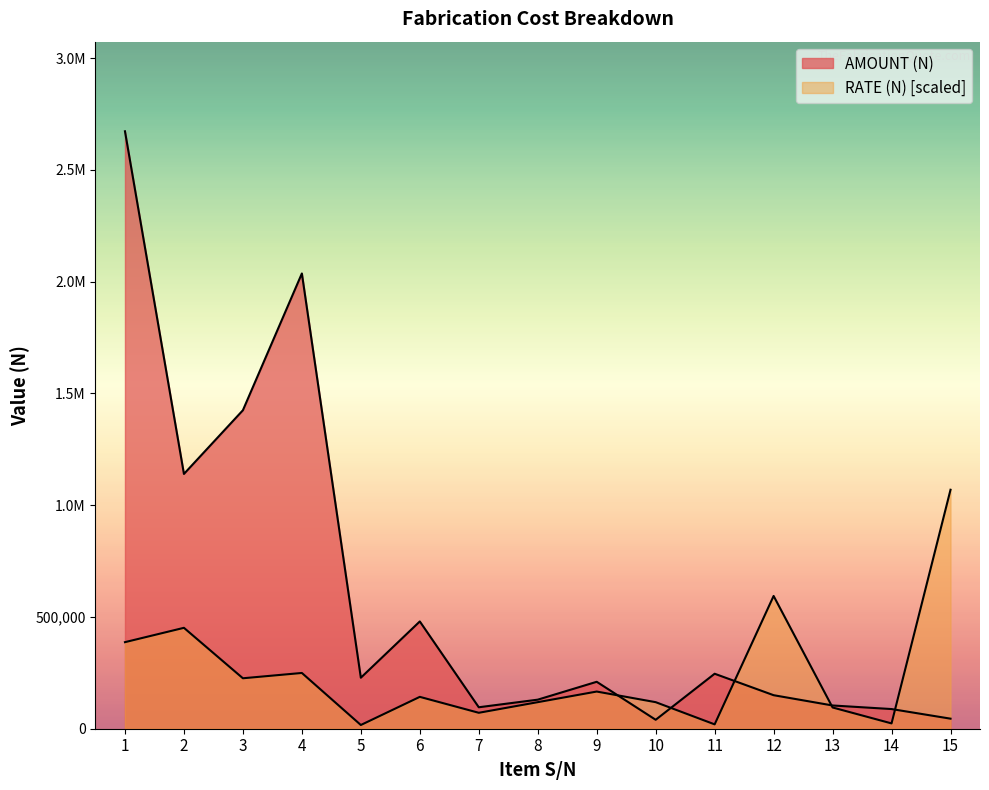

How many series are shown in this chart?

2